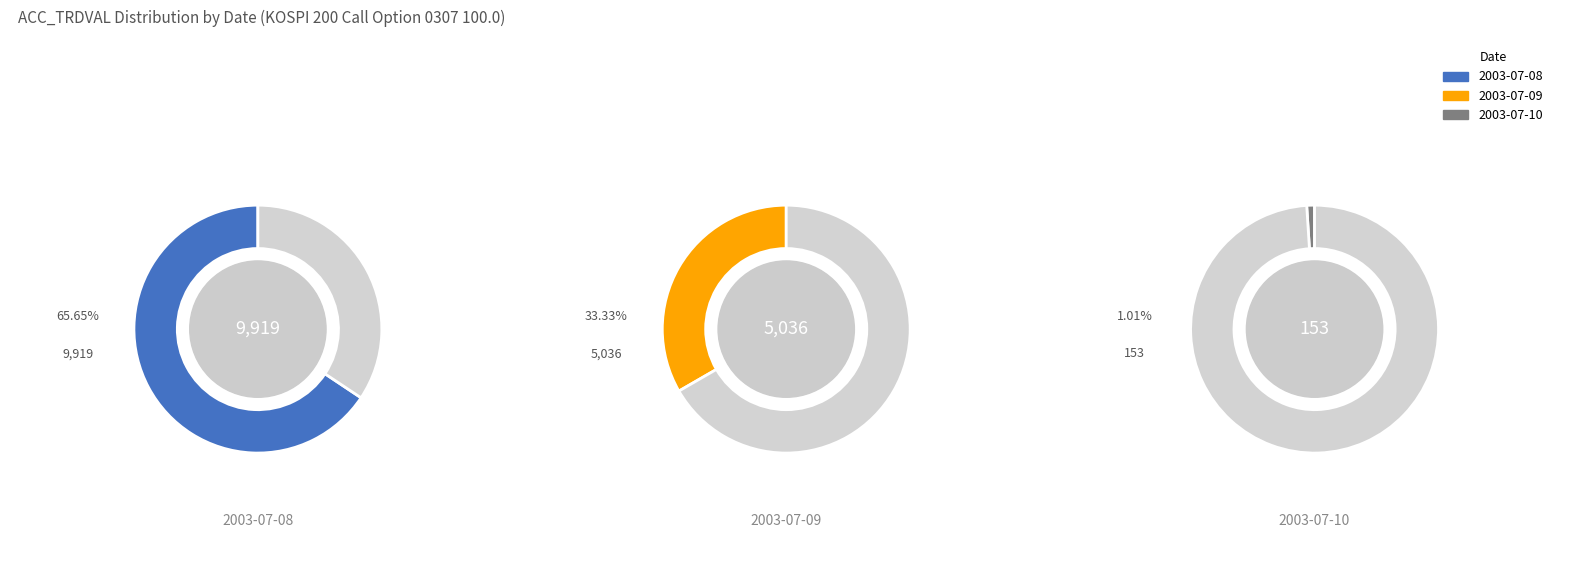

To the nearest percent, what is the combined percentage of 2003-07-08 and 2003-07-09?

99%